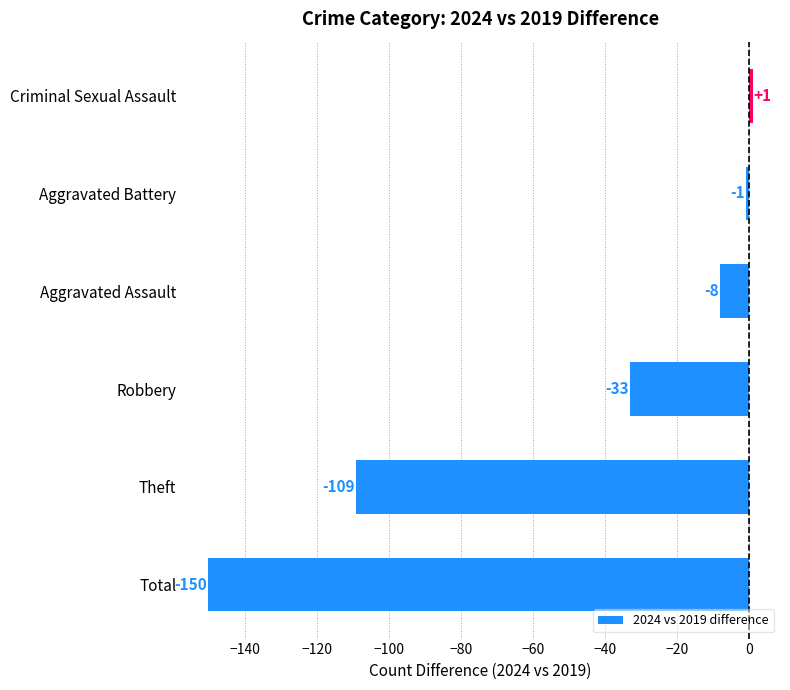

Reading bottom to top, list all the values displayed in this chart.

Total=-150	Theft=-109	Robbery=-33	Aggravated Assault=-8	Aggravated Battery=-1	Criminal Sexual Assault=1